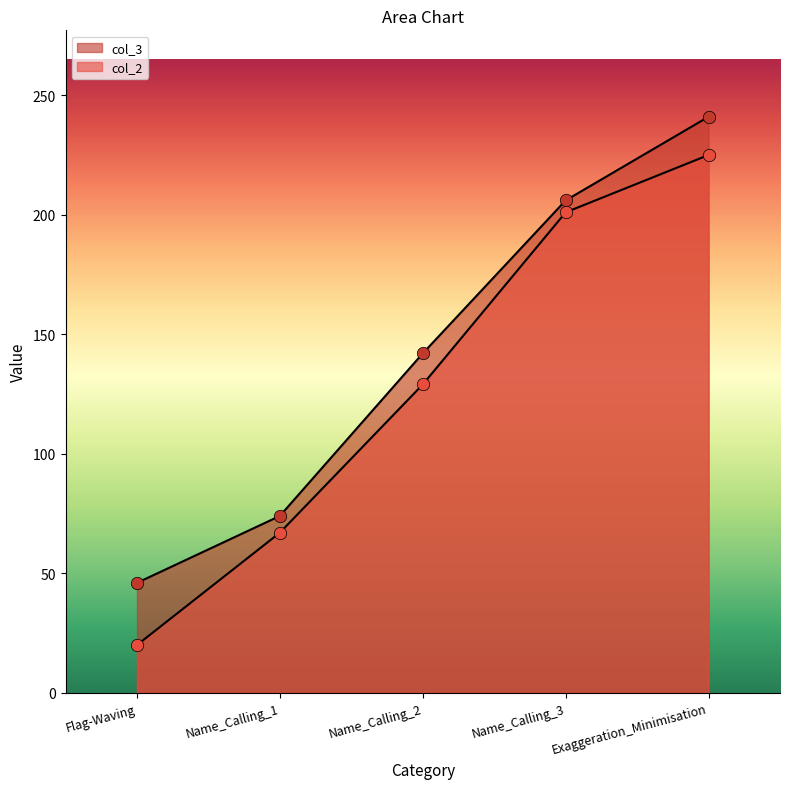

Which series reaches the minimum Y coordinate?

col_2